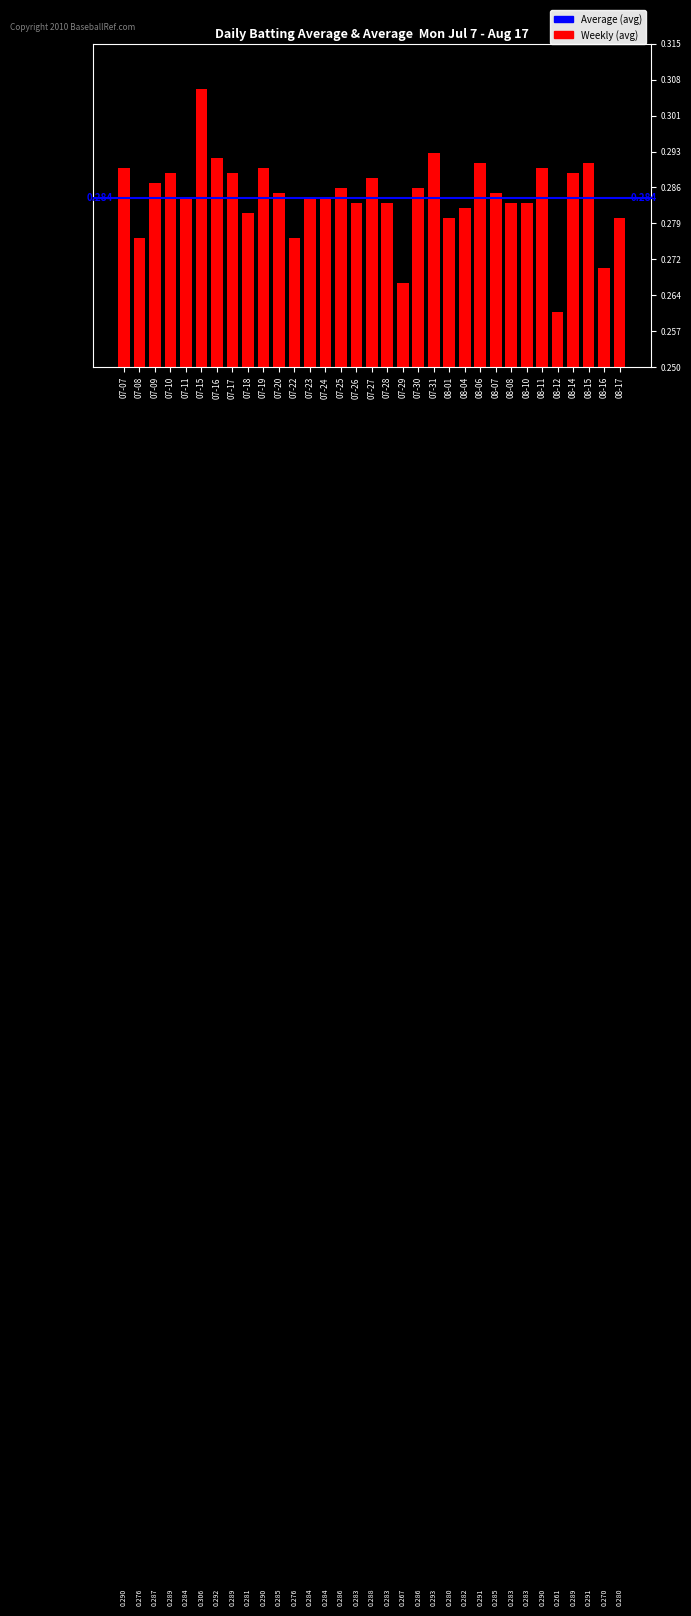

How many bars are there in total?

33